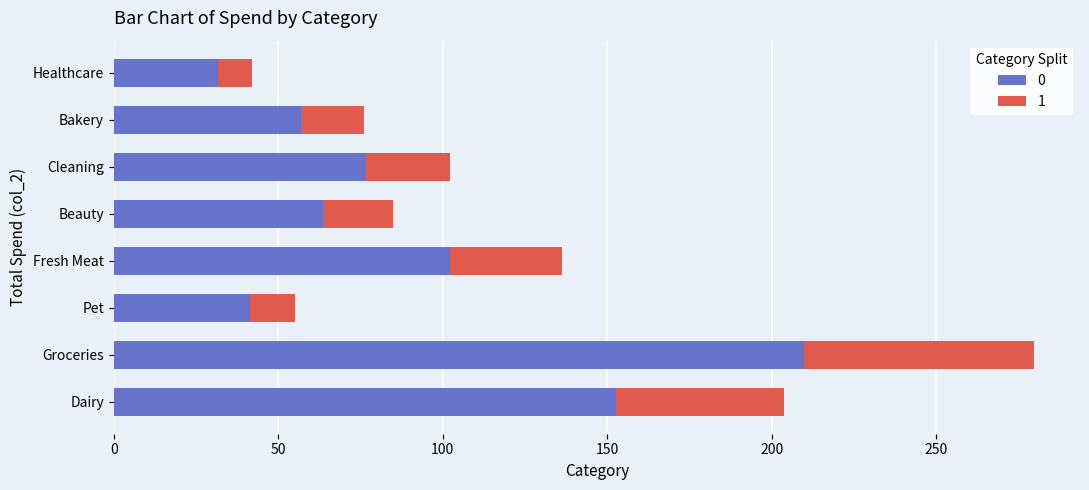

What is the difference between the maximum and second lowest values in the 0 series?

168.4